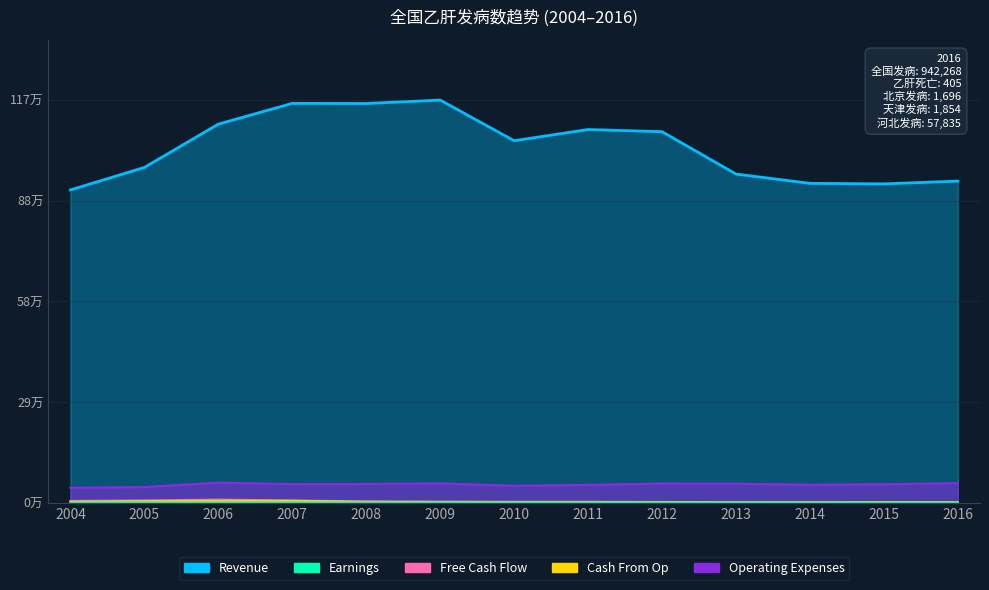

What is the difference between the highest and lowest values at 2006?

1108135